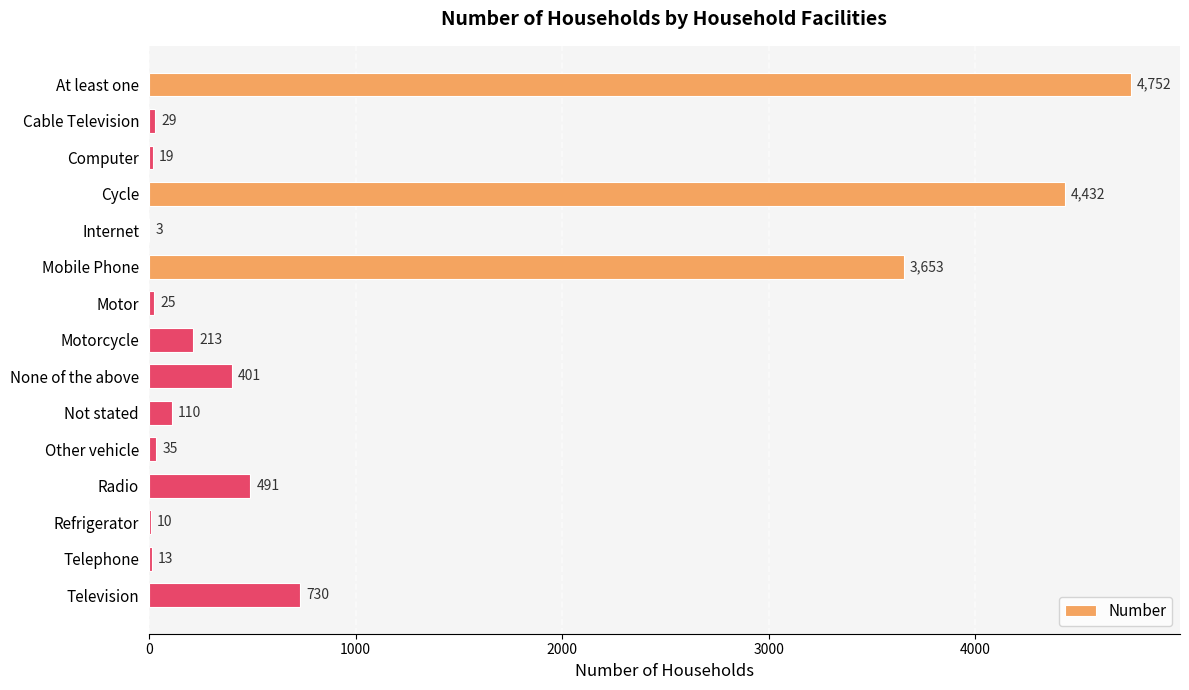

Reading bottom to top, extract all data points from this chart.

Television=730	Telephone=13	Refrigerator=10	Radio=491	Other vehicle=35	Not stated=110	None of the above=401	Motorcycle=213	Motor=25	Mobile Phone=3653	Internet=3	Cycle=4432	Computer=19	Cable Television=29	At least one=4752